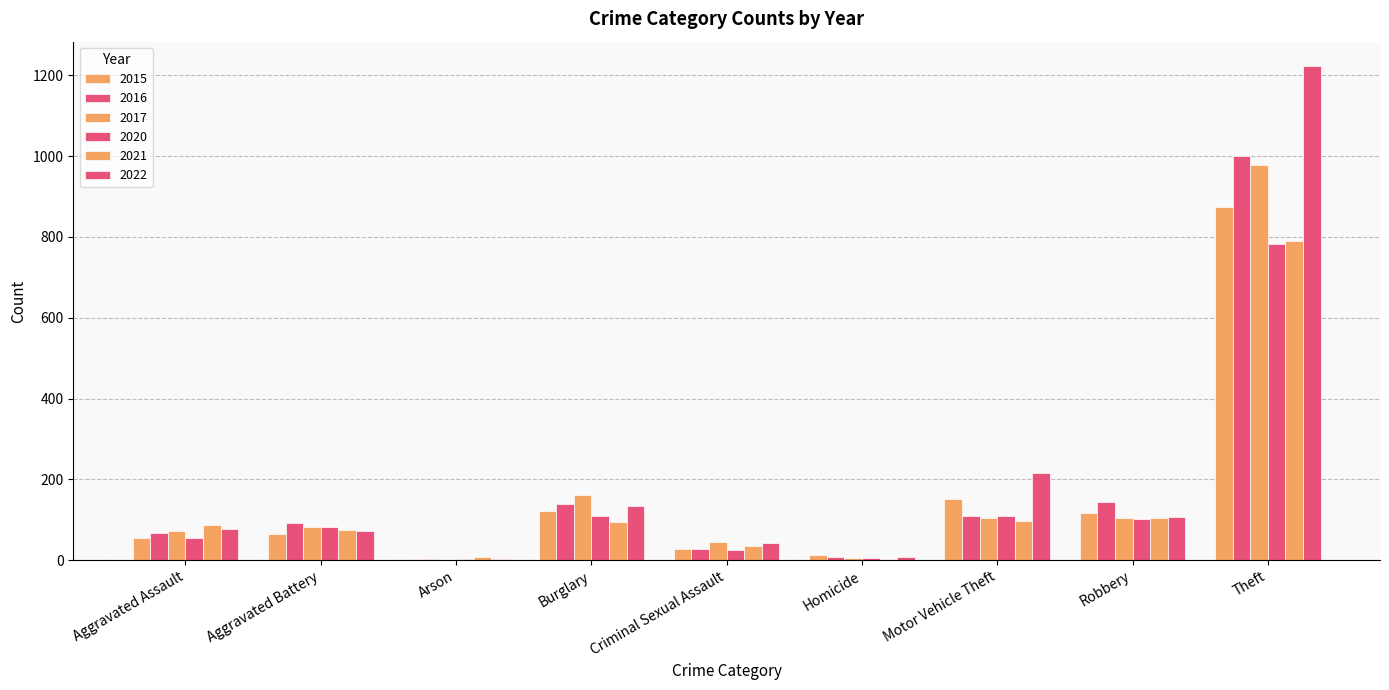

Read the 2016 value at Aggravated Assault.

66